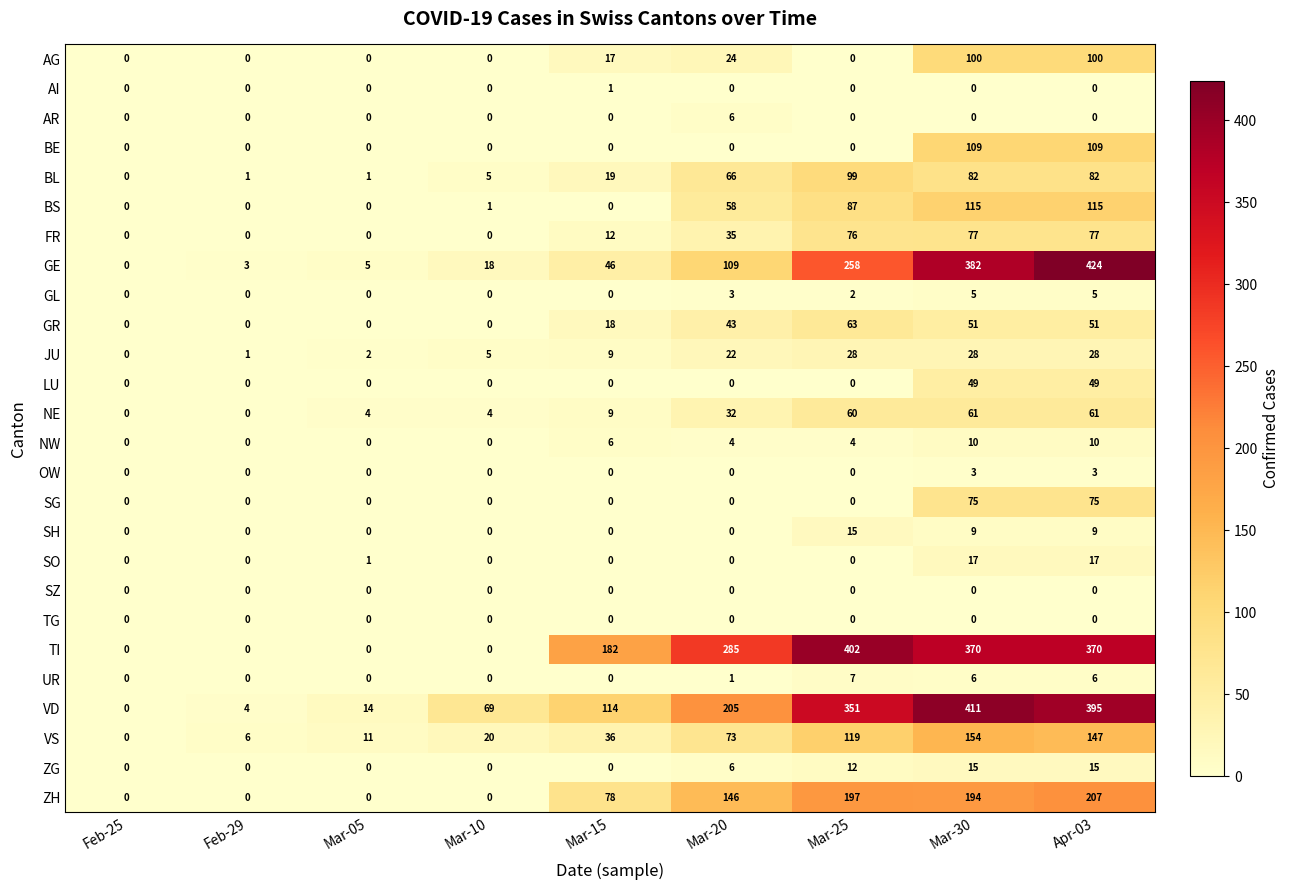

True or false: NW has a value of 4 at Mar-20.

True